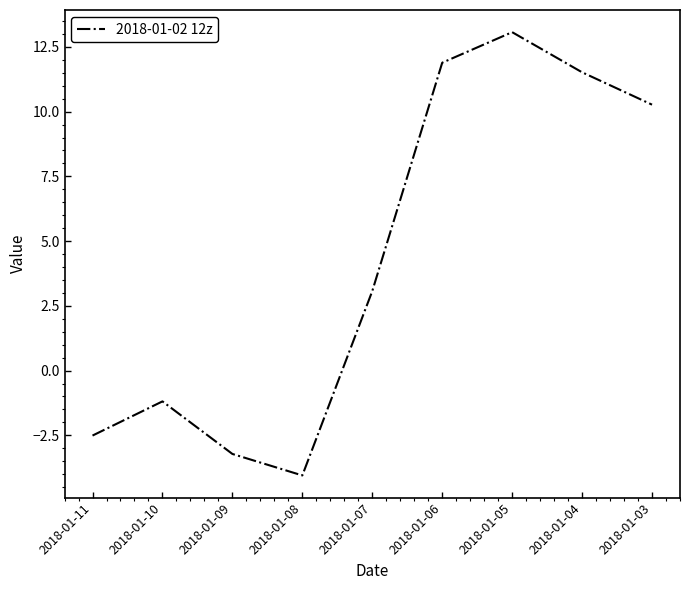

At which category does the chart reach its peak across all series?

2018-01-05